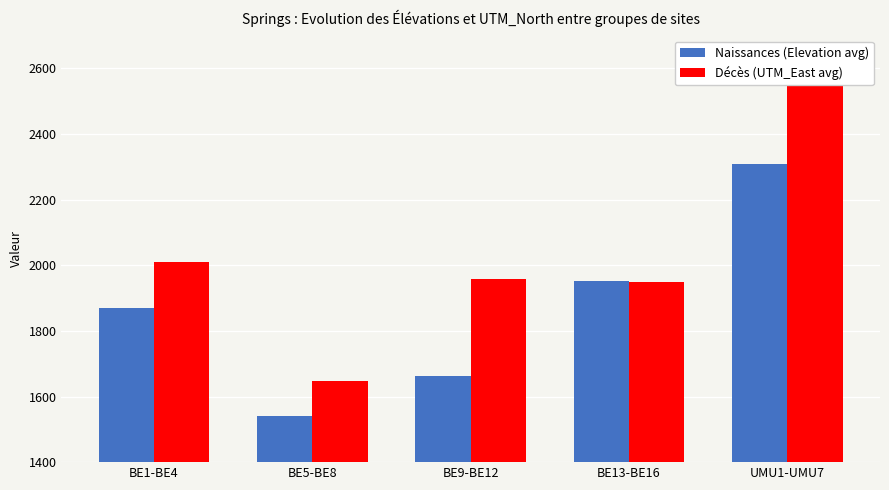

Which has a higher value, UMU1-UMU7 or BE5-BE8?

UMU1-UMU7